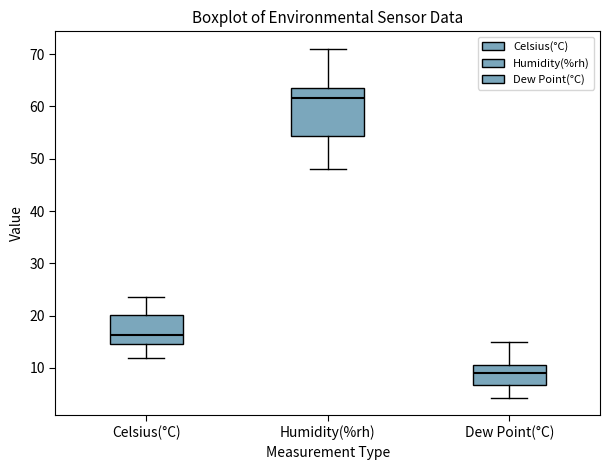

Reading left to right, transcribe this box plot: for each box, give where its median line is, the range the box spans, and where its two whiskers end, as read against the y-axis. The values are not printed on the chart, so give them approximately, as read against the axis.

Celsius(°C): median 16, box 15 to 20, whiskers 12 to 24
Humidity(%rh): median 62, box 54 to 64, whiskers 48 to 71
Dew Point(°C): median 9, box 7 to 11, whiskers 4 to 15